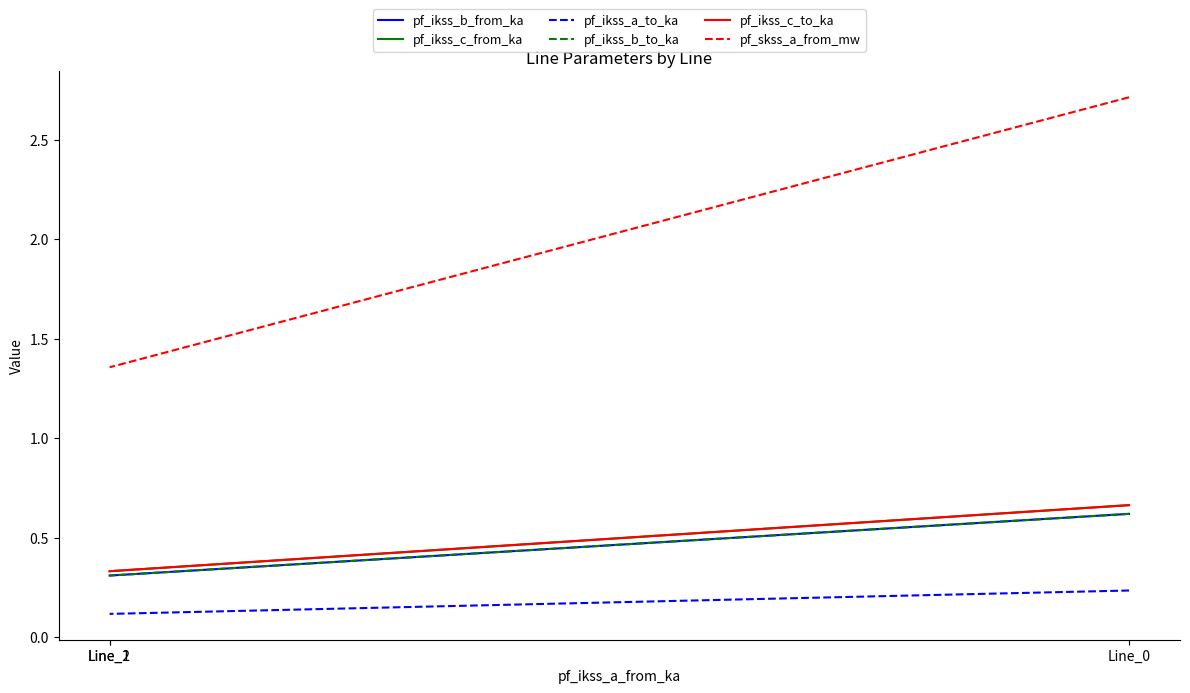

Reading right to left, what are all the values shown in this chart?

pf_ikss_b_from_ka: 0.6	0.3	0.3
pf_ikss_c_from_ka: 0.7	0.3	0.3
pf_ikss_a_to_ka: 0.2	0.1	0.1
pf_ikss_b_to_ka: 0.6	0.3	0.3
pf_ikss_c_to_ka: 0.7	0.3	0.3
pf_skss_a_from_mw: 2.7	1.4	1.4